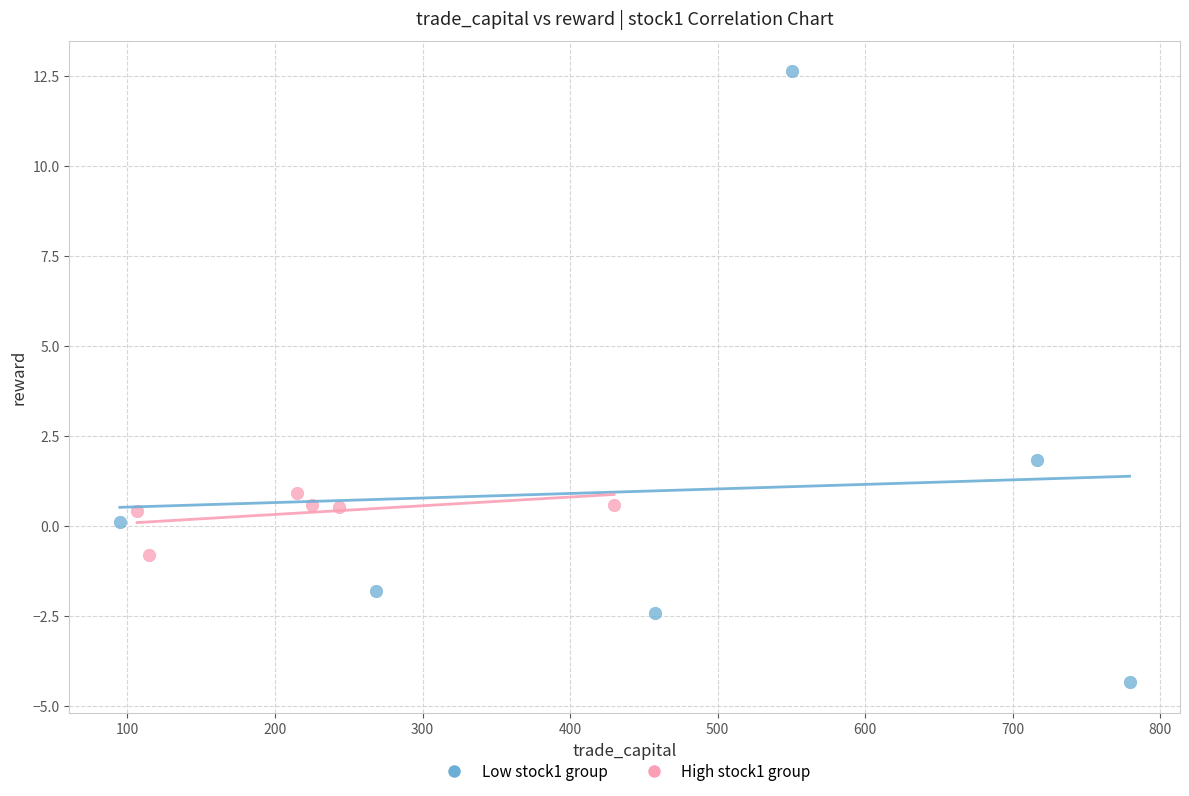

Which series reaches the minimum Y coordinate?

Low stock1 group